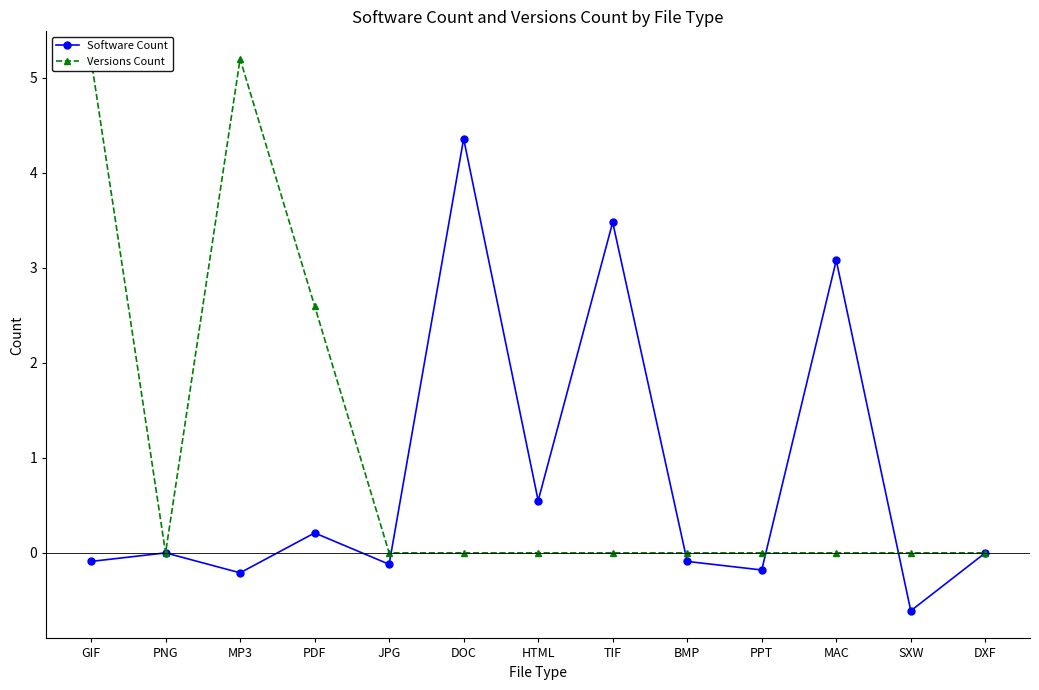

Which series has the largest total across all categories?

Versions Count